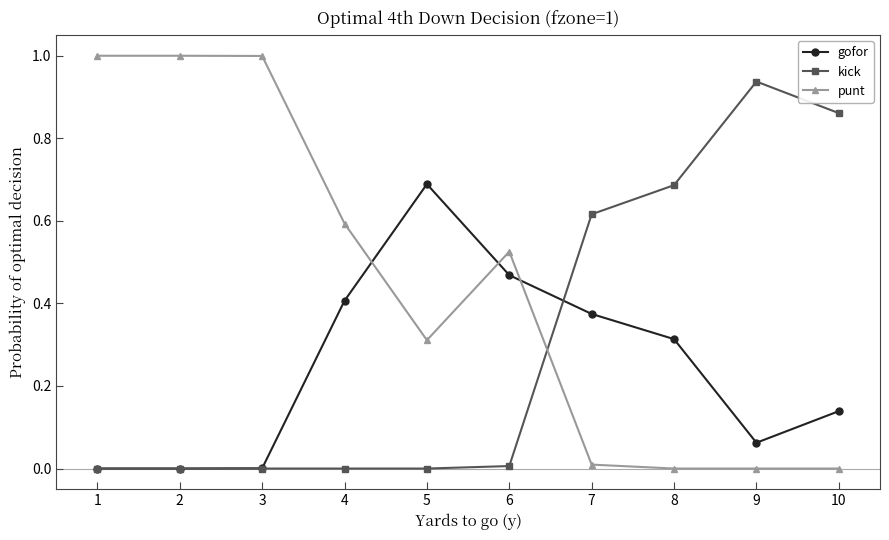

True or false: kick and punt intersect in this chart.

True